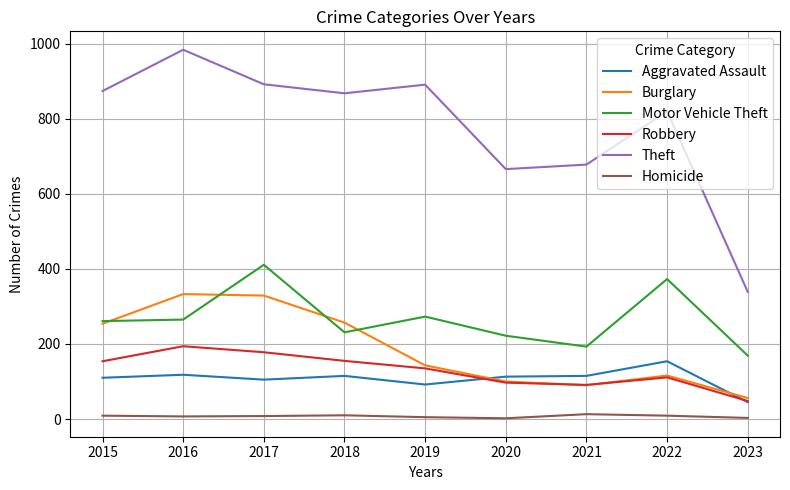

What is the total value across all series at 2019?

1539